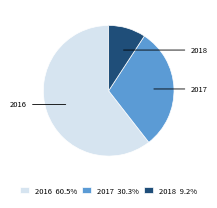

Combined, do 2018 and 2017 account for over 50%?

No